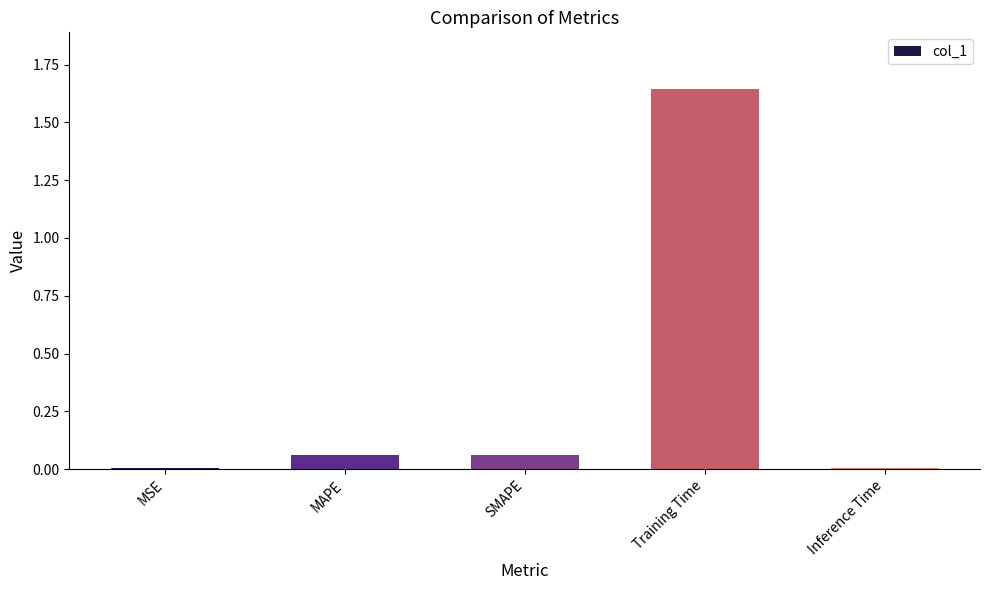

What is the sum of all values?

1.8